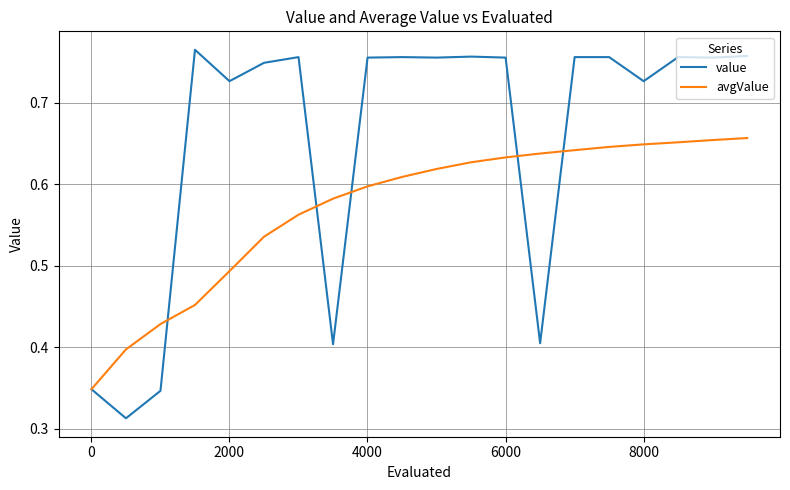

Rank the series by their average value, from highest to lowest.

value, avgValue